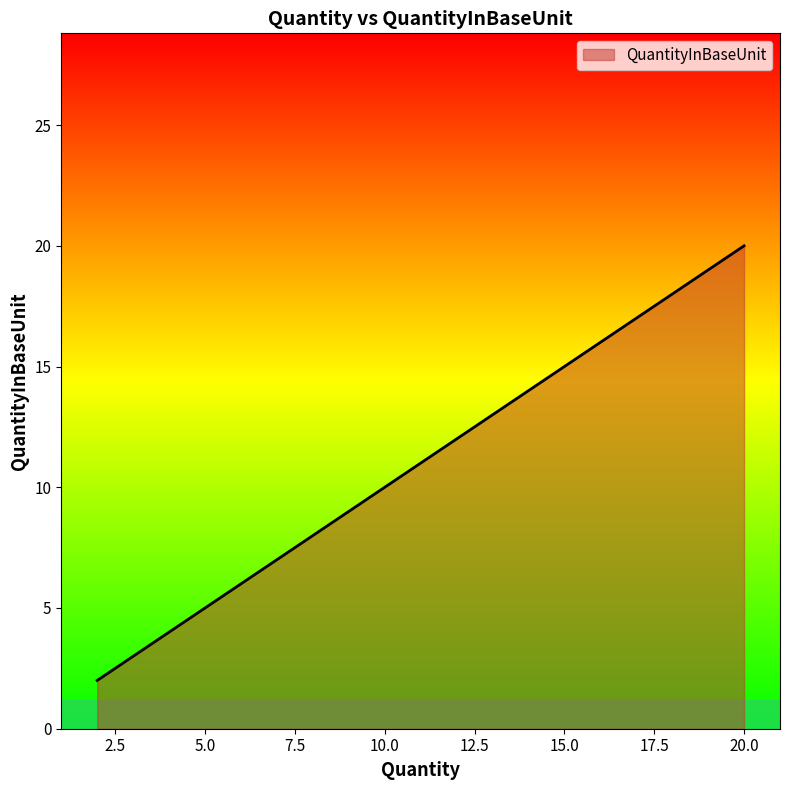

What is the difference between the maximum and minimum values?

18.0